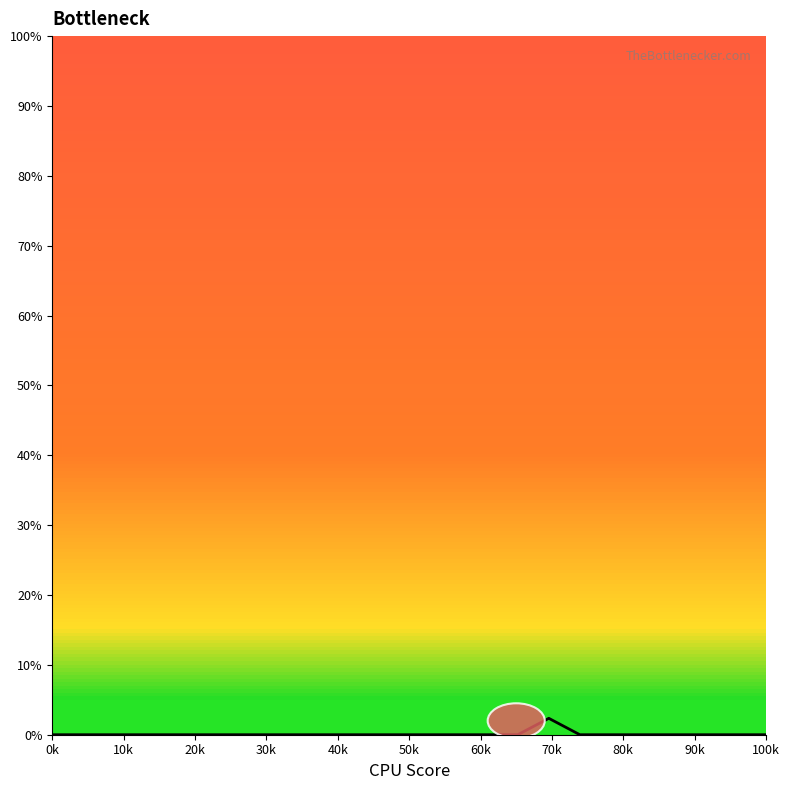

What is the average value?

0.1